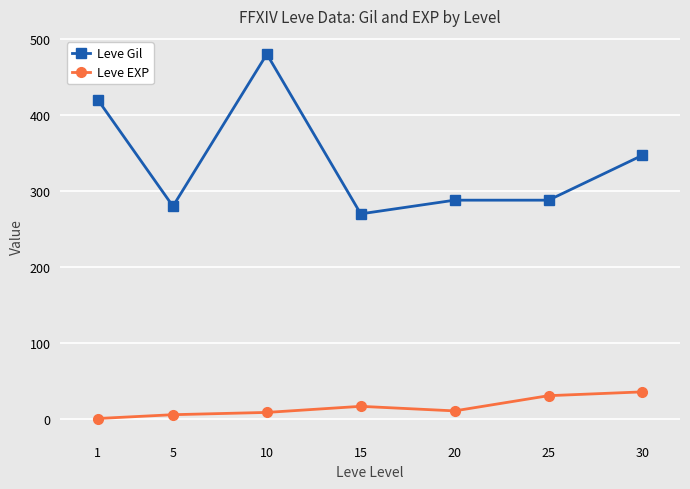

The Leve EXP series shows 6 at 5. True or false?

True